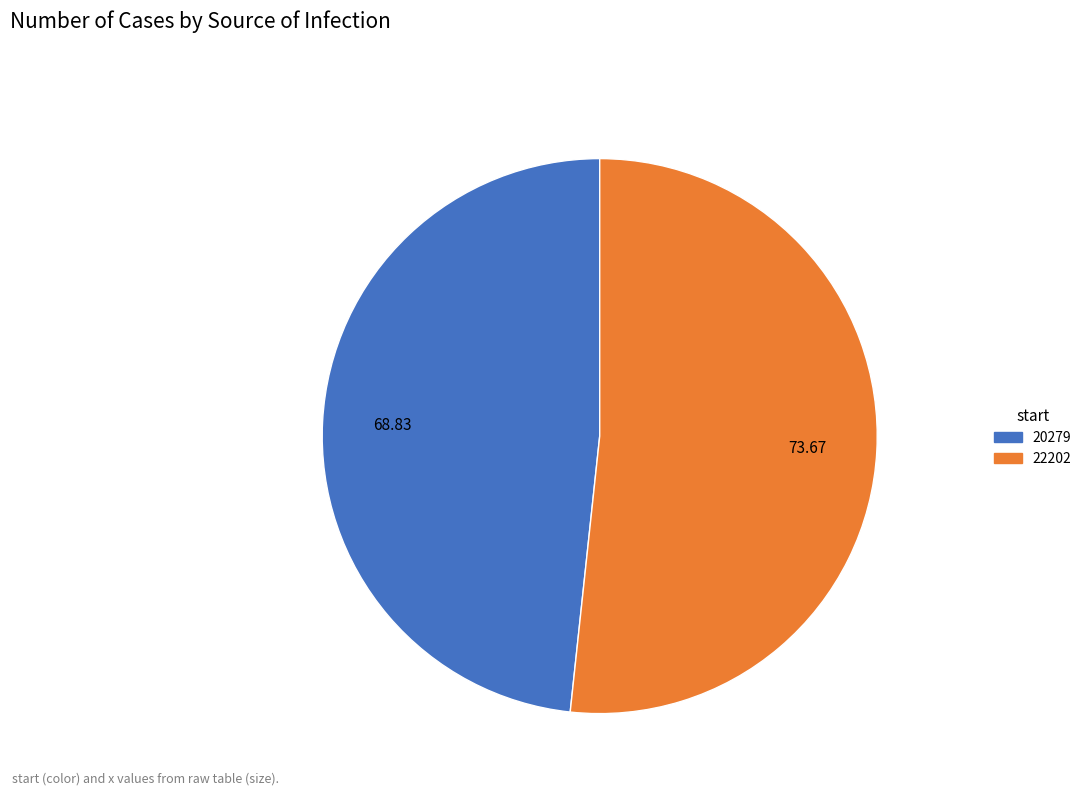

How many segments does this pie chart have?

2